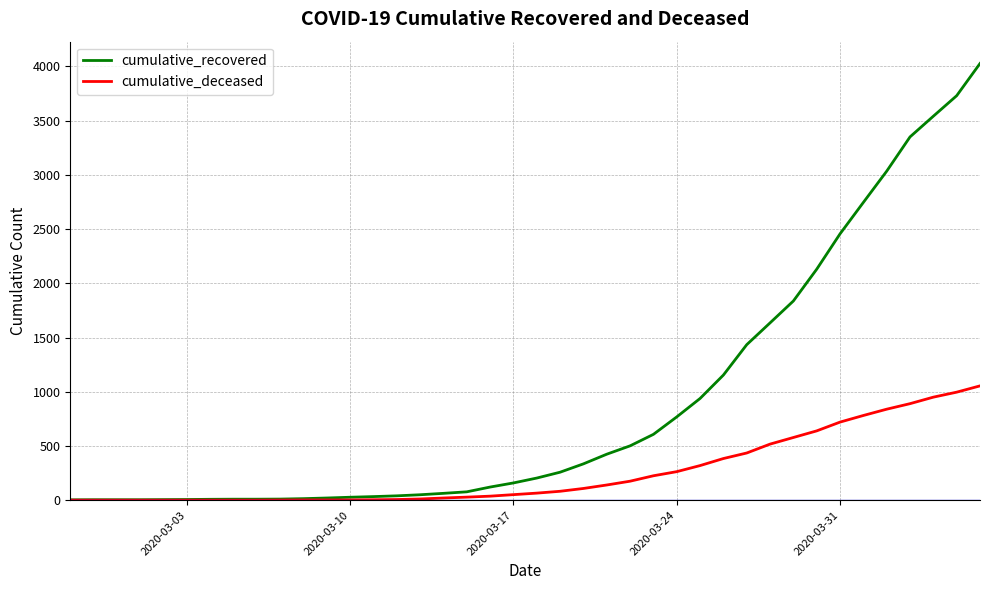

List the series in order of their overall mean, highest first.

cumulative_recovered, cumulative_deceased